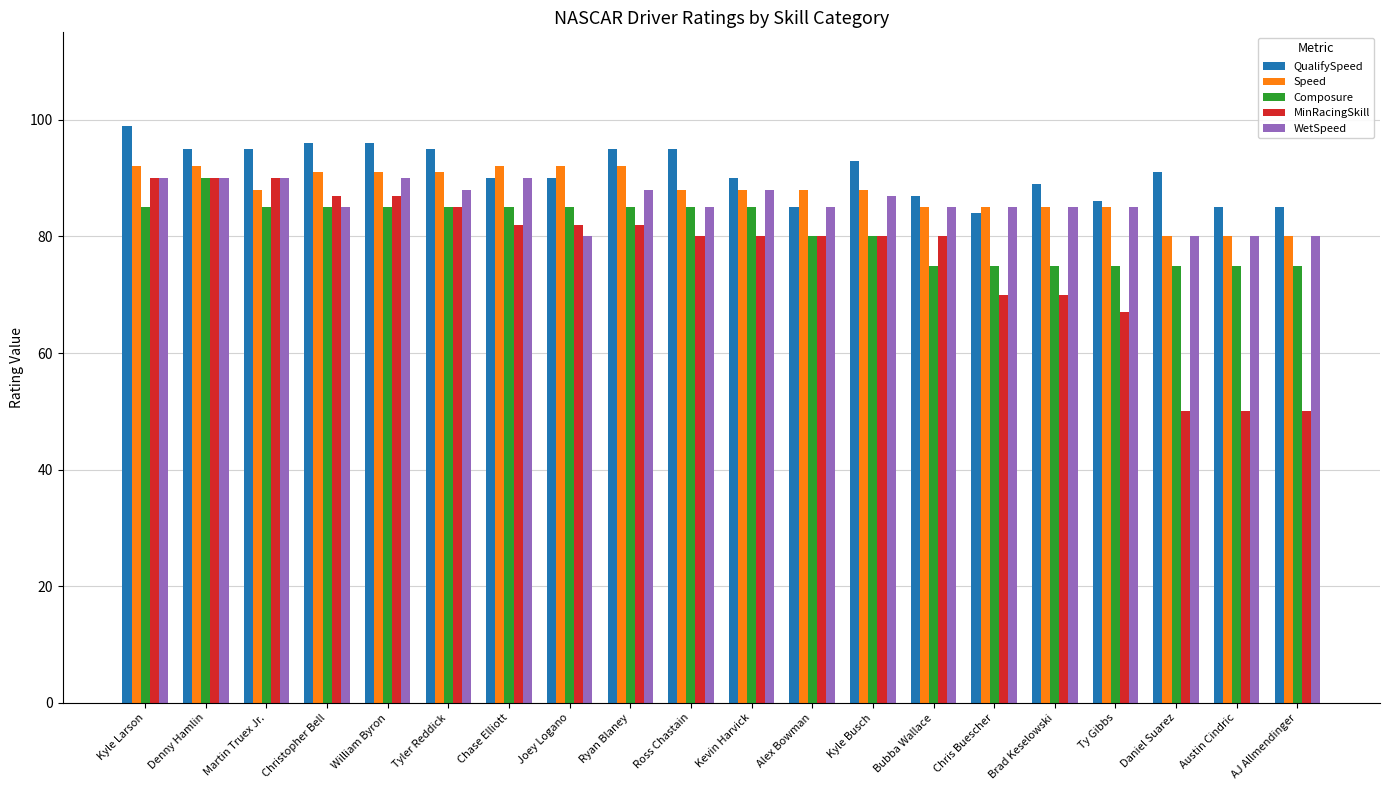

True or false: Composure has a value of 24 at Kevin Harvick.

False